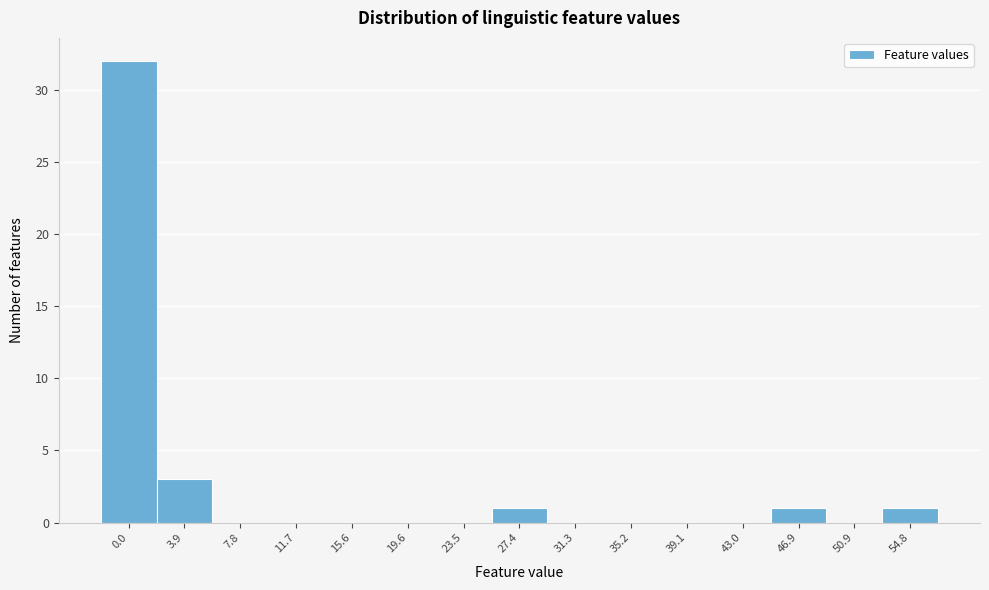

Reading right to left, extract all data points from this chart.

54.8=1	50.9=0	46.9=1	43.0=0	39.1=0	35.2=0	31.3=0	27.4=1	23.5=0	19.6=0	15.6=0	11.7=0	7.8=0	3.9=3	0.0=32